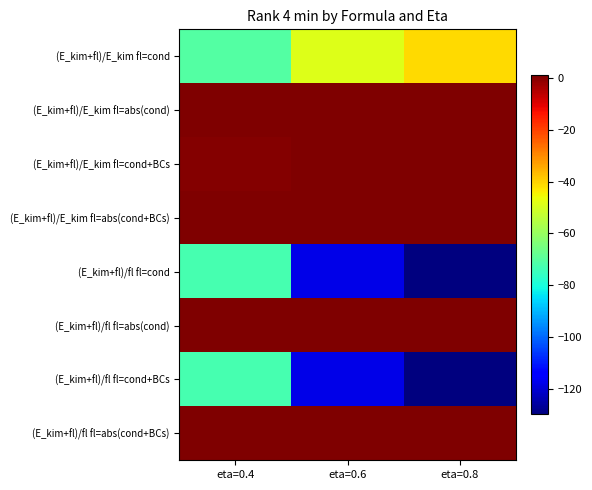

Which series has the largest range (max minus min)?

(E_kim+fl)/fl fl=cond